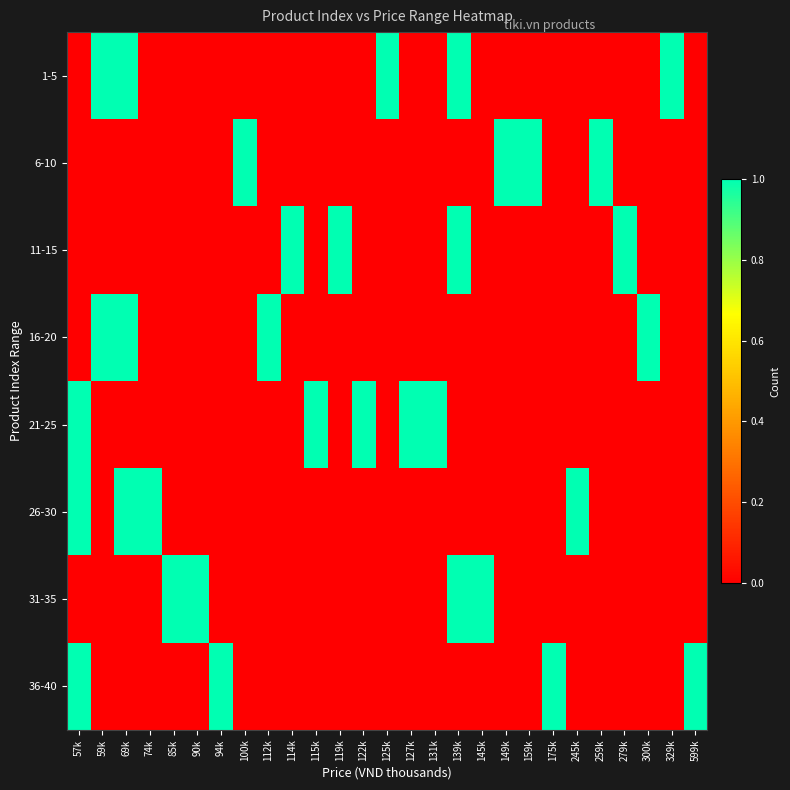

Which has a higher value, 127k or 114k?

127k